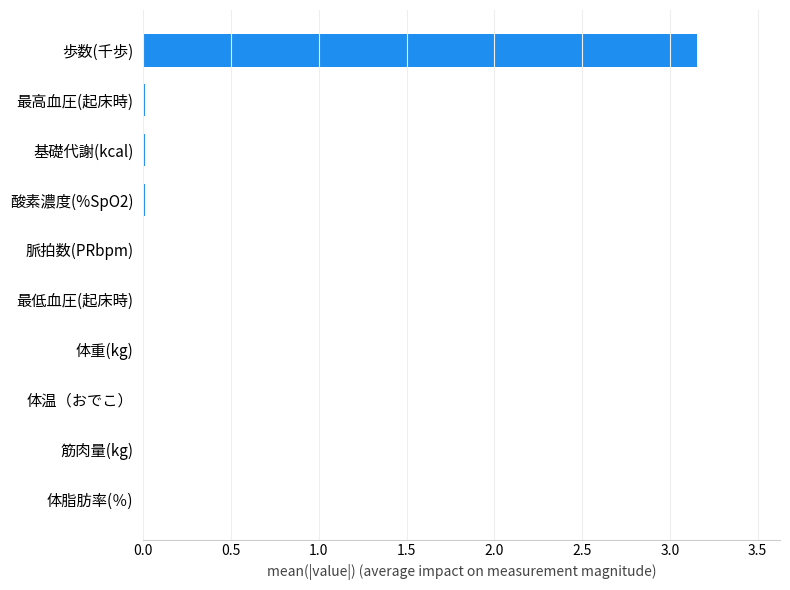

Which label corresponds to the largest value in the chart?

歩数(千歩)